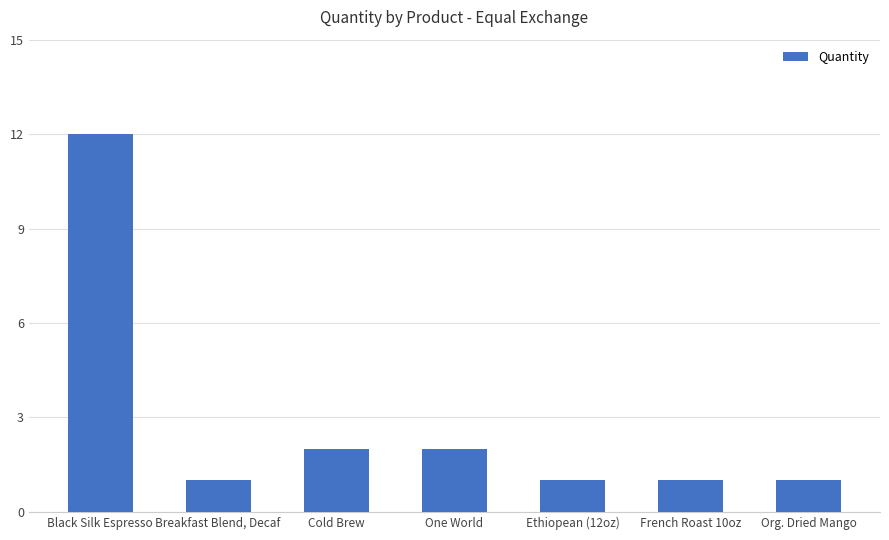

Which category has the highest value across all series?

Black Silk Espresso